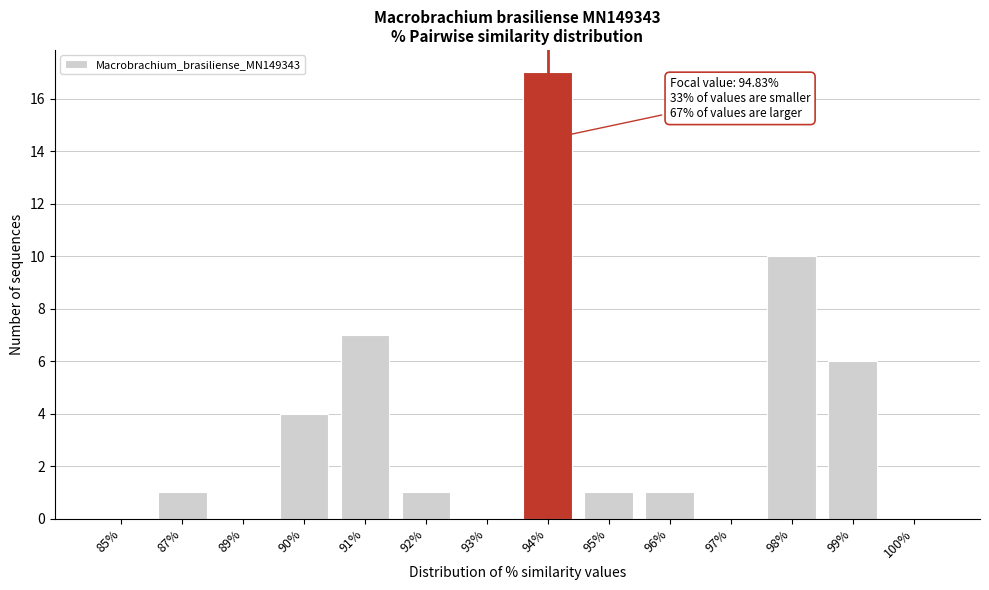

Reading left to right, transcribe all the data shown in this chart.

85%=0	87%=1	89%=0	90%=4	91%=7	92%=1	93%=0	94%=17	95%=1	96%=1	97%=0	98%=10	99%=6	100%=0